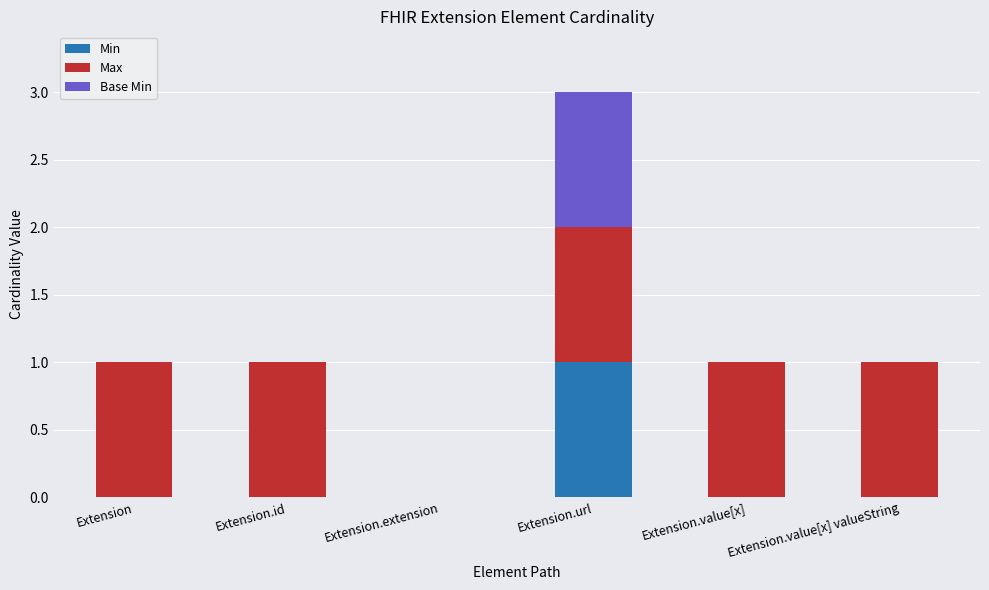

True or false: Min has a value of 0 at Extension.value[x] valueString.

True